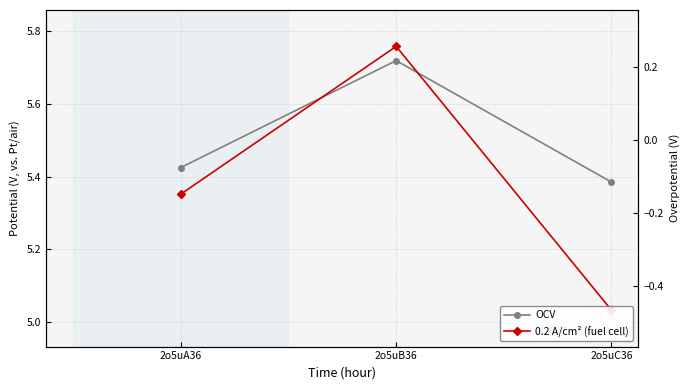

Is the value of 0.2 A/cm² (fuel cell) at 2o5uB36 greater than the value of OCV at 2o5uC36?

Yes